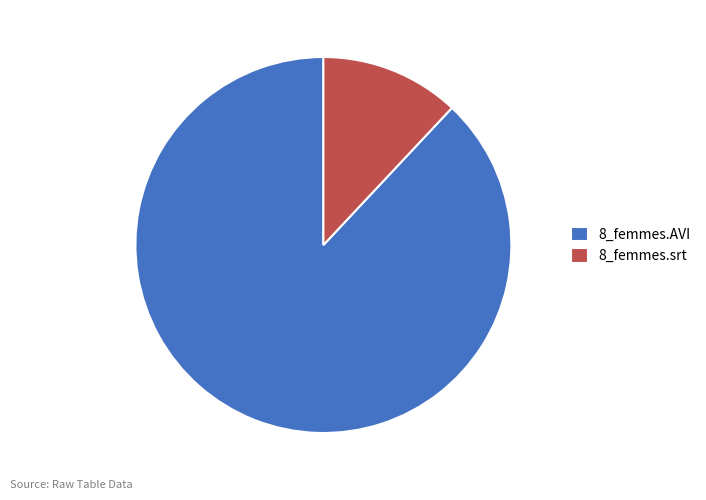

Does any single category account for the majority?

Yes